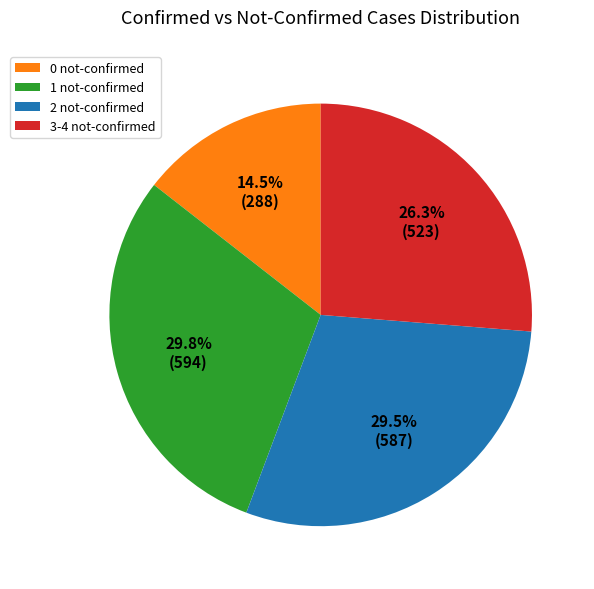

Which category has the smallest portion of the pie?

0 not-confirmed